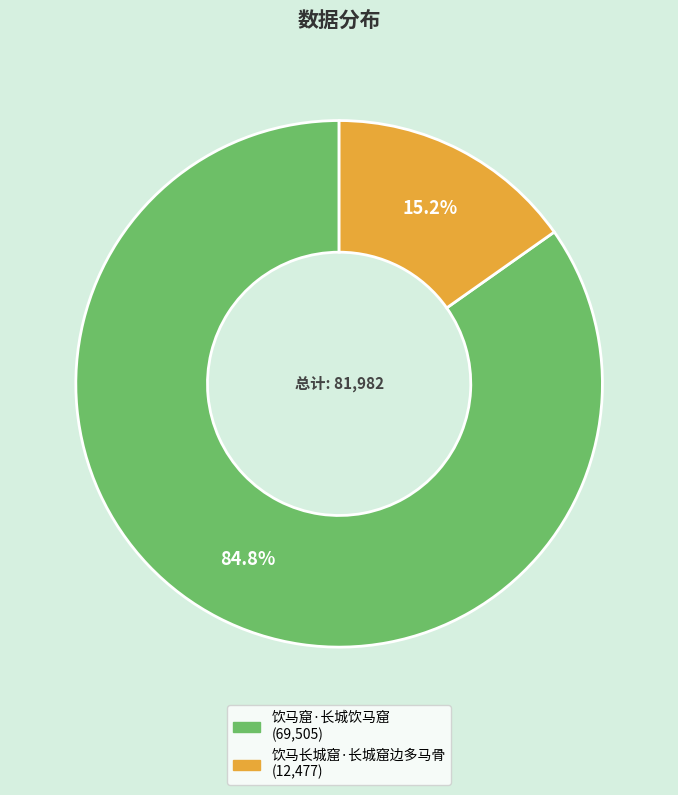

Rank the categories by value from lowest to highest.

饮马长城窟·长城窟边多马骨, 饮马窟·长城饮马窟